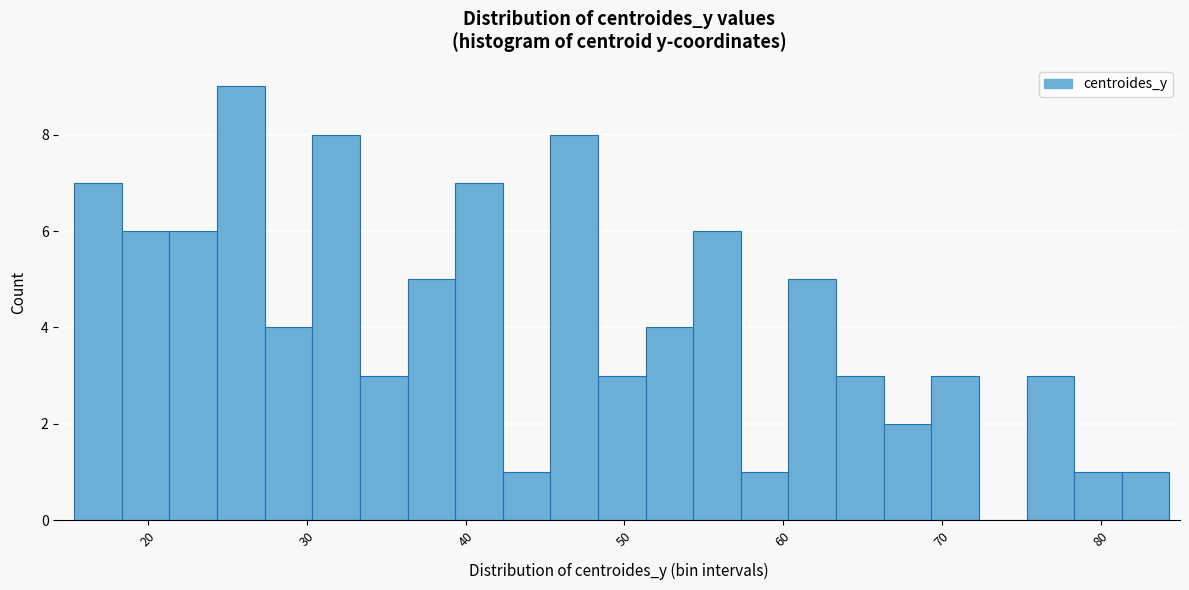

Read against the x-axis, roughly where is the centre of the tallest bar?

26